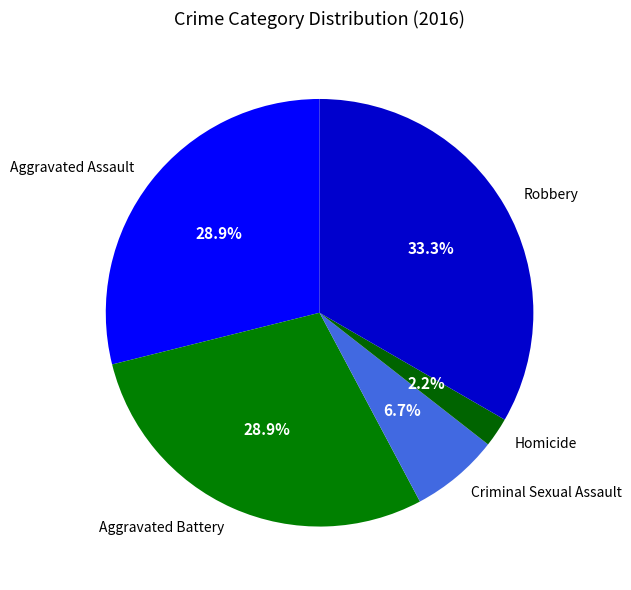

To the nearest percent, what is the difference between the largest and smallest slice percentages?

31%